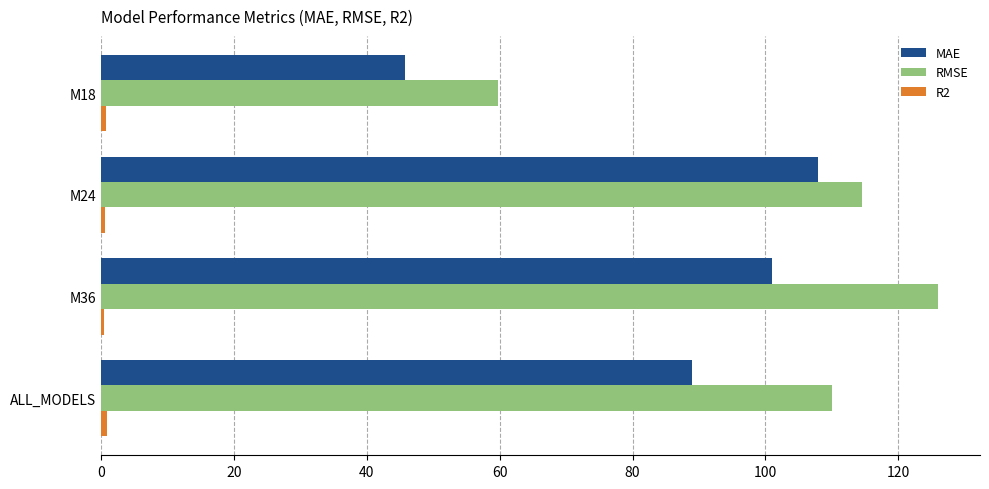

List the labels in order of RMSE value, largest first.

M36, M24, ALL_MODELS, M18